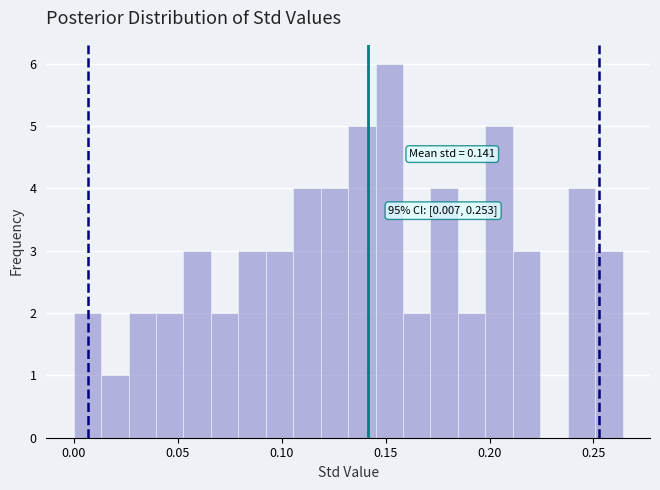

Around what value on the x-axis is the tallest bar? Give the approximate position of its centre, as read against the axis.

0.150